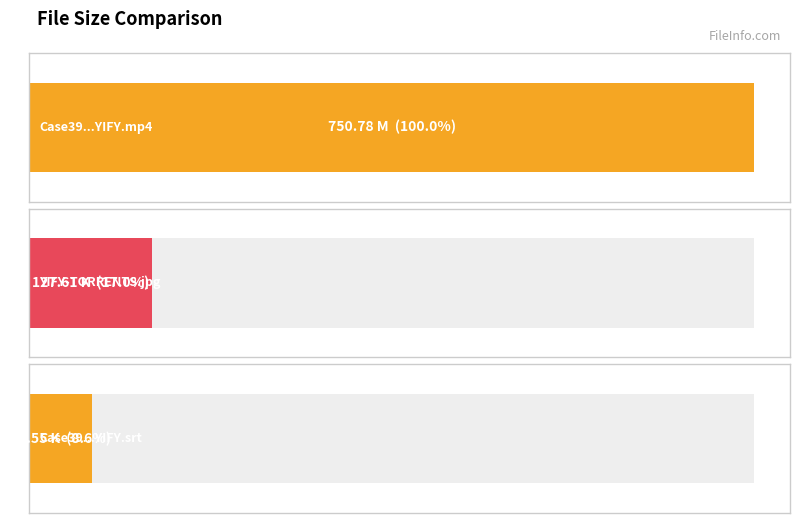

Are the bars grouped side by side (vs. stacked)?

No